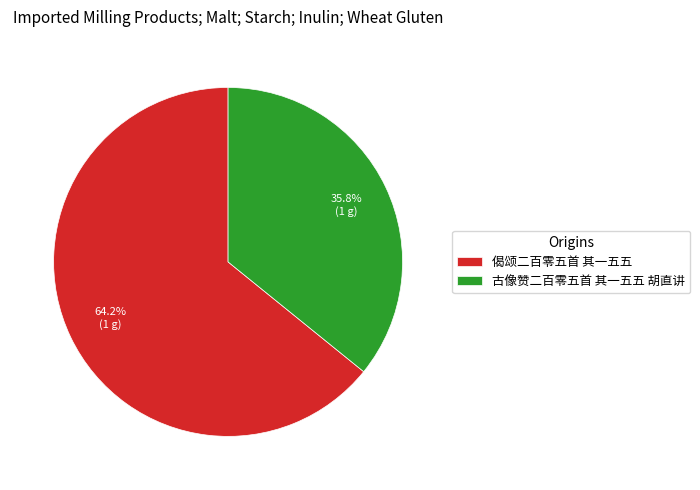

What percentage is the 古像赞二百零五首 其一五五 胡直讲 slice, to the nearest percent?

36%